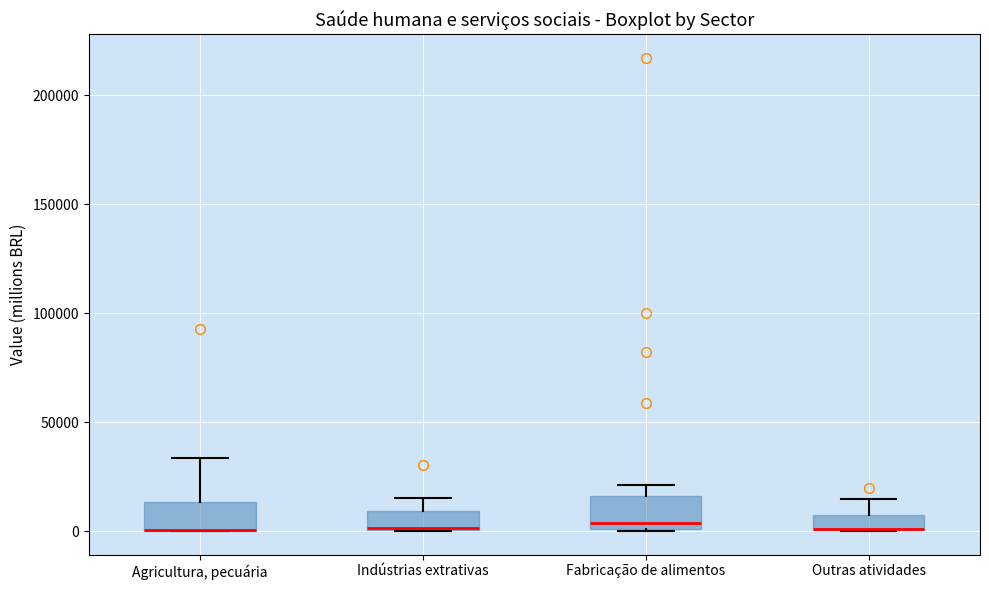

Where is the upper edge of the box for Outras atividades on the y-axis? The values are not printed on the chart, so give them approximately, as read against the axis.

5000